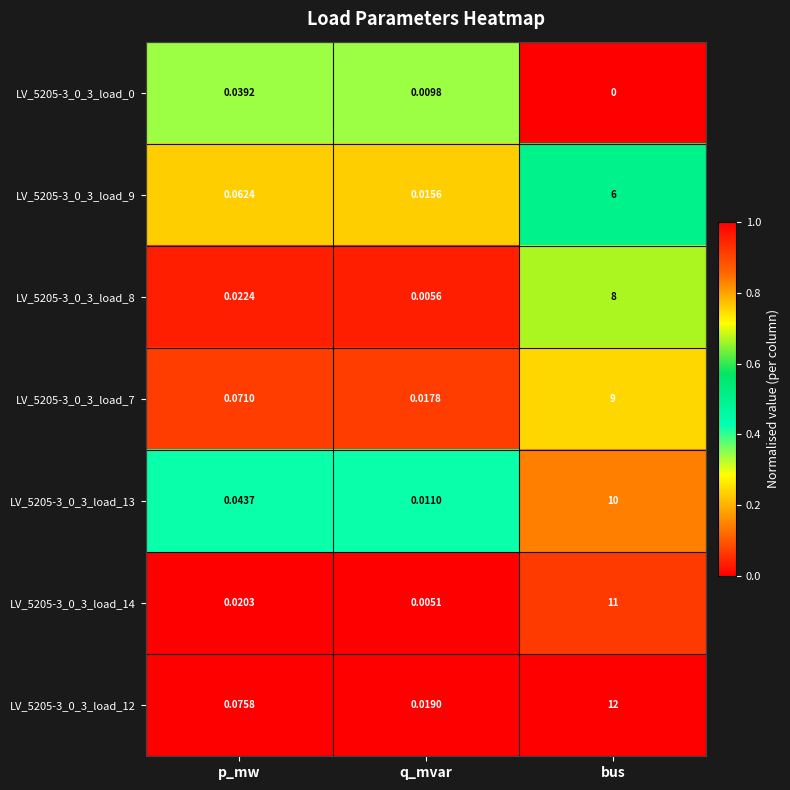

At which label is LV_5205-3_0_3_load_7 closest to 4?

p_mw